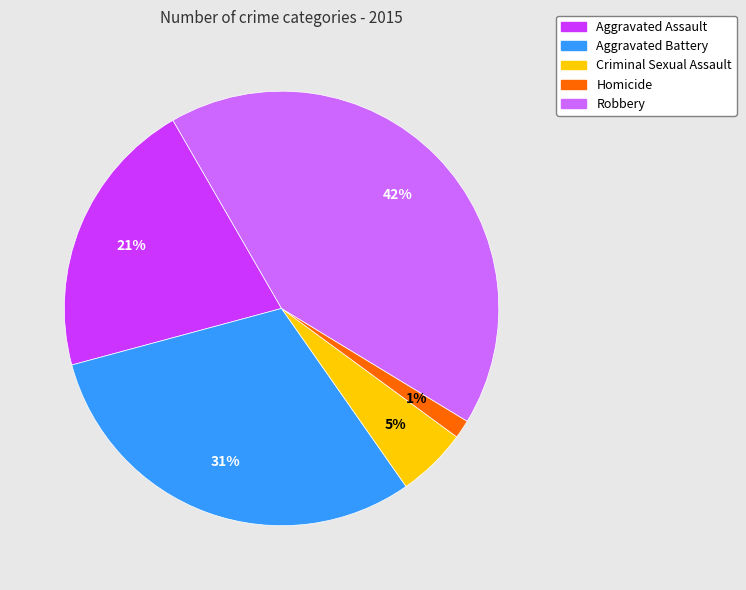

True or false: Homicide accounts for 11% of the total.

False